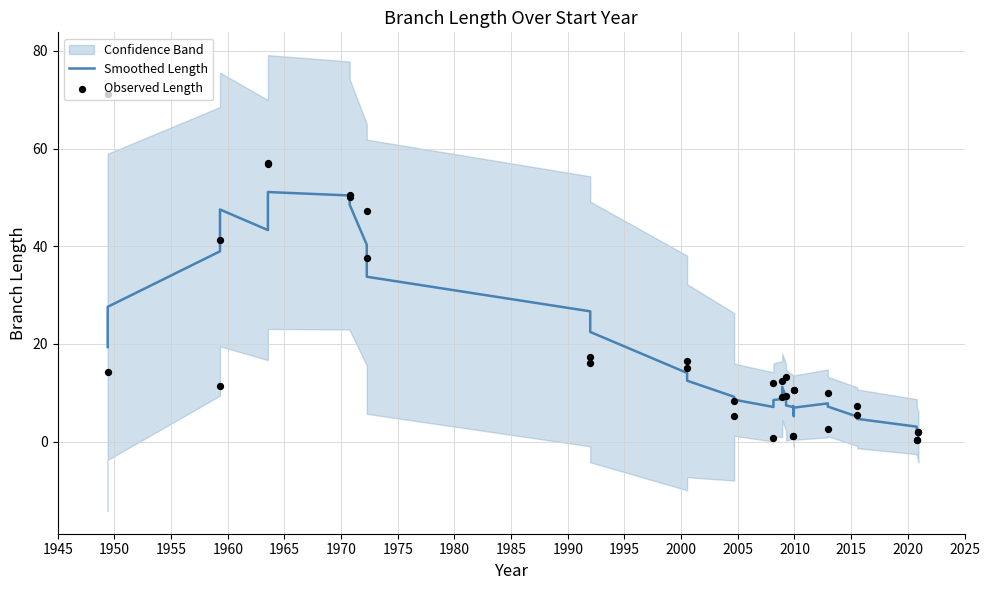

At which category is the sum across all series the highest?

1970